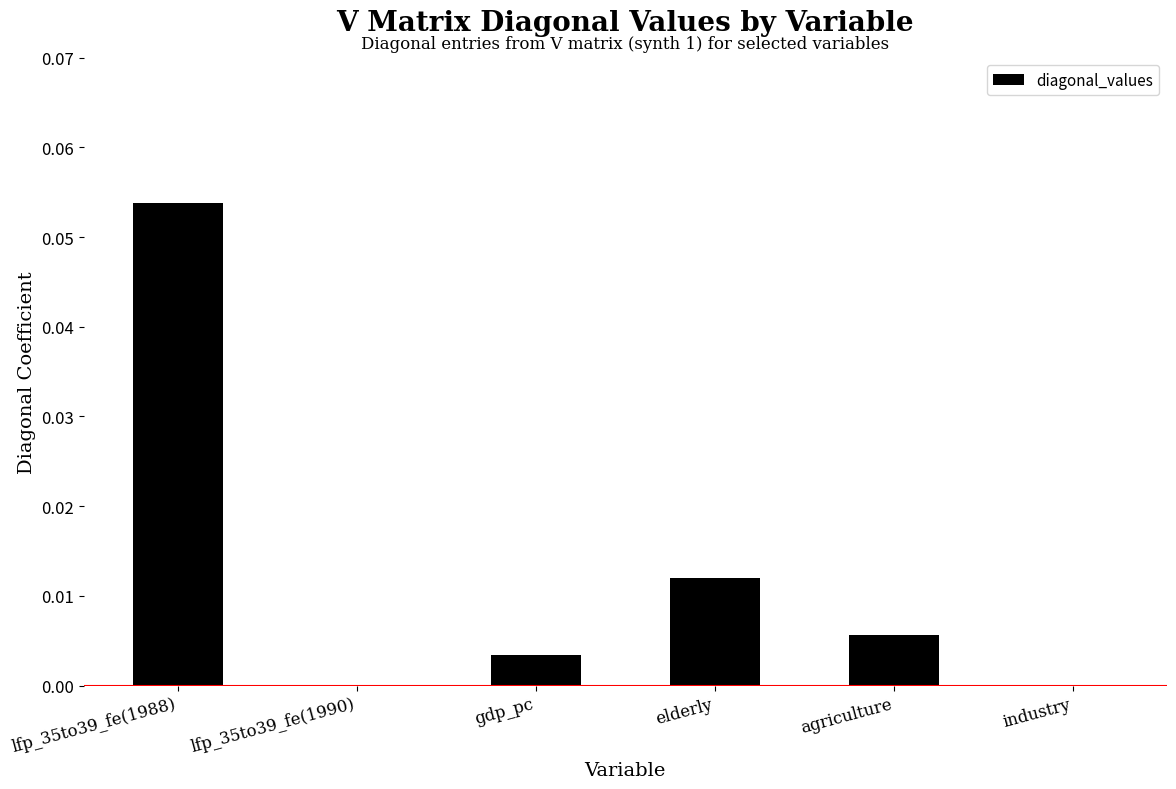

Is it true that the value at agriculture is 0.0?

True